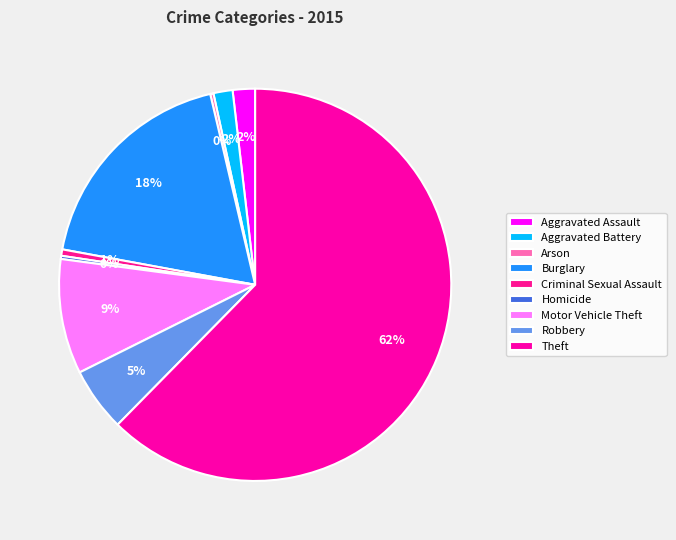

To the nearest percent, what percentage of the pie is Theft?

62%